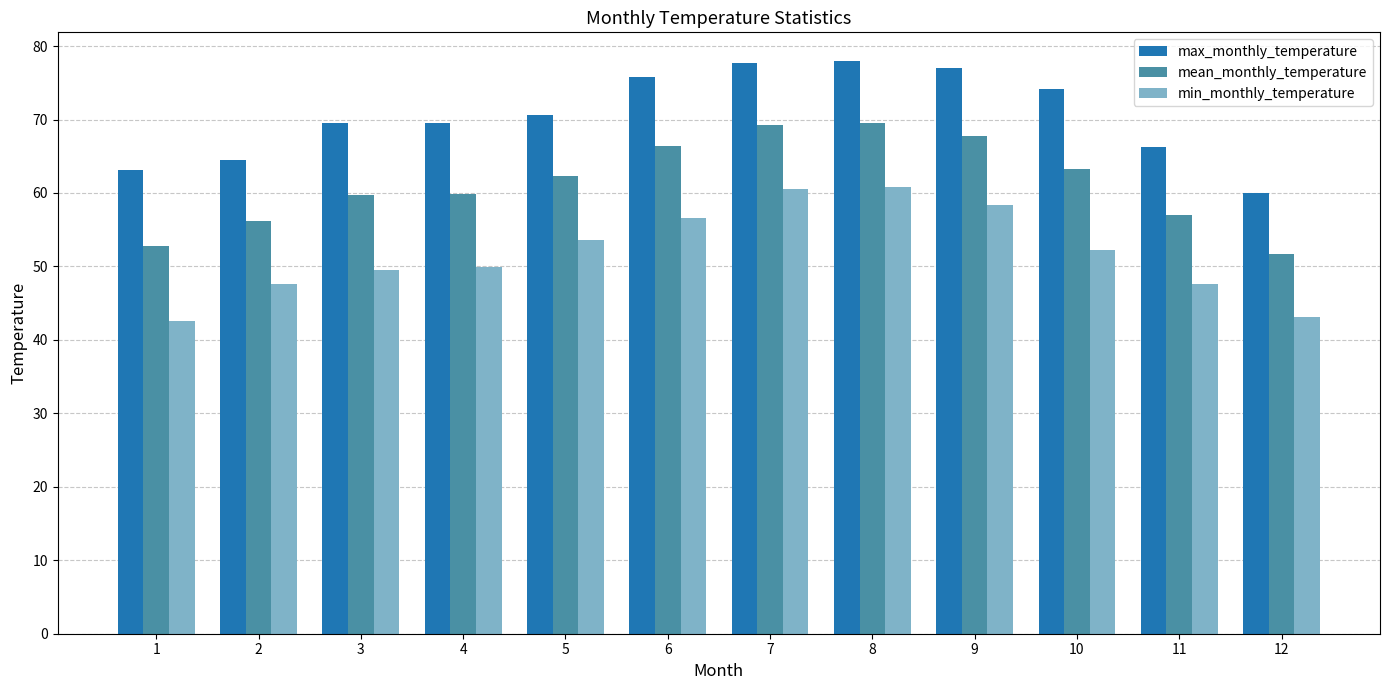

What is the difference between the second highest and second lowest values in the max_monthly_temperature series?

14.5